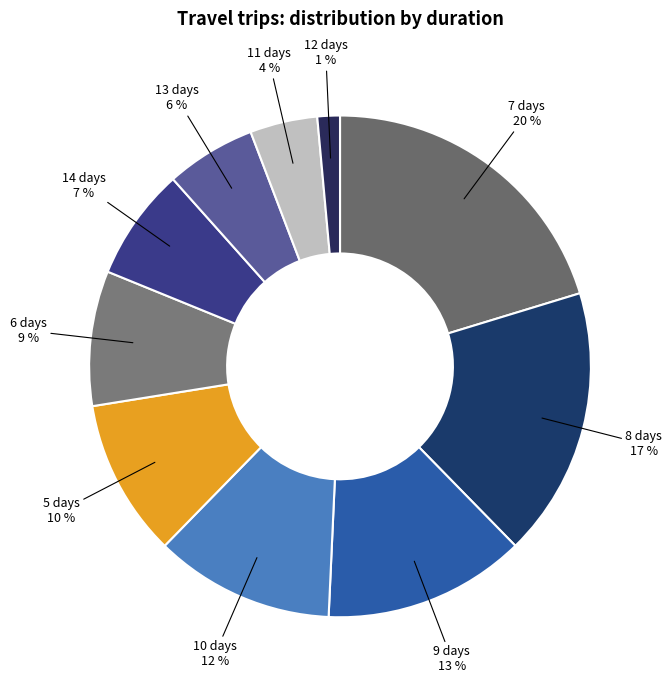

To the nearest percent, what is the average slice percentage?

10%